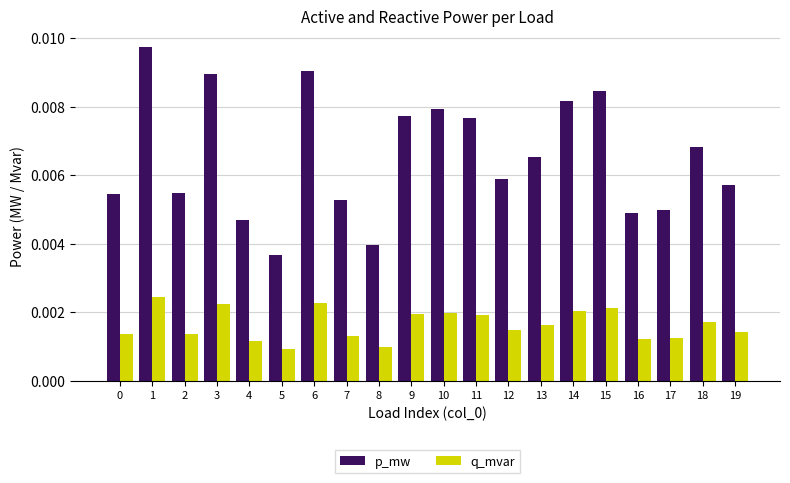

Which series has the largest total across all categories?

p_mw